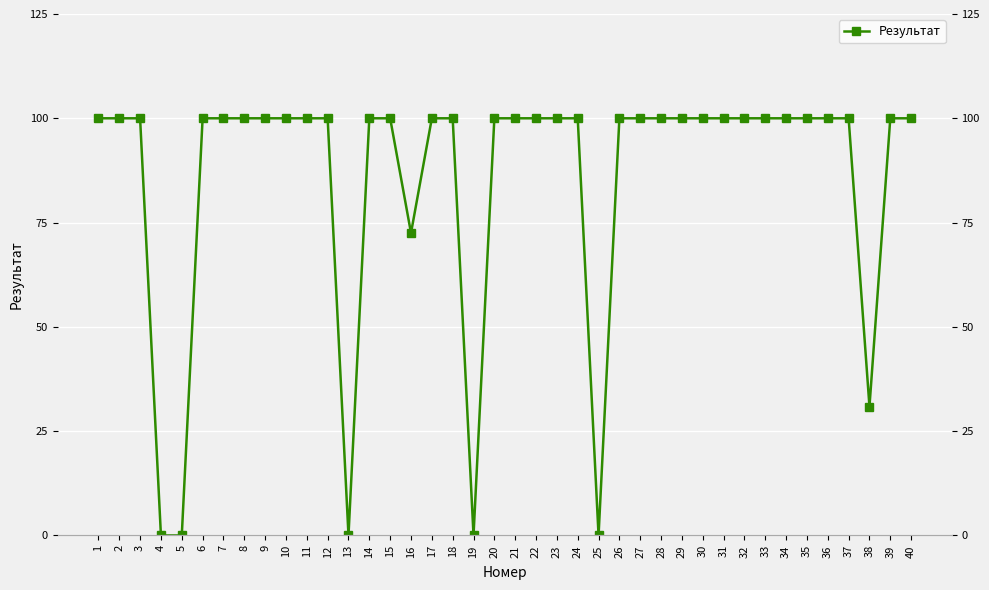

What is the difference between the maximum and minimum values?

100.0